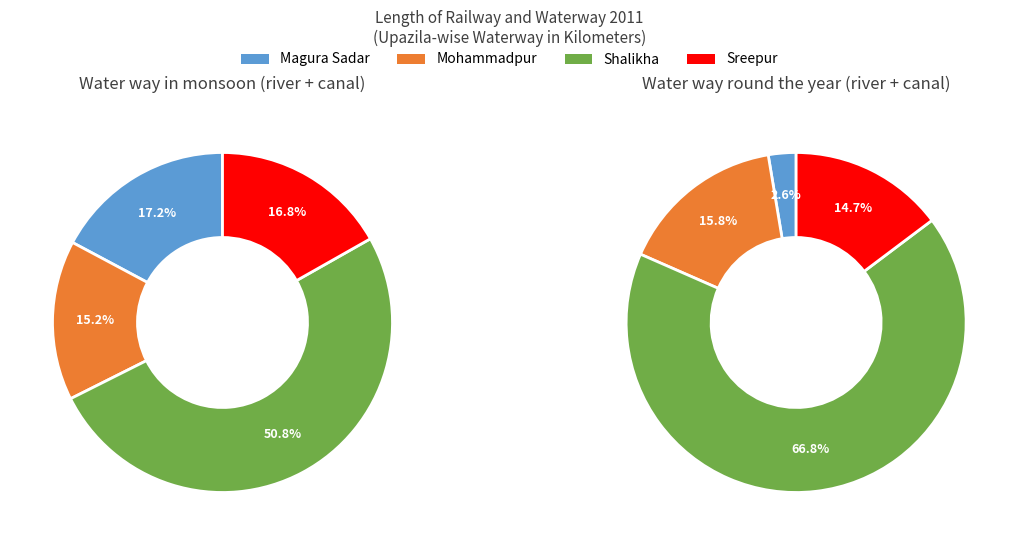

To the nearest percent, what is the difference between the Sreepur and Mohammadpur slice percentages?

2%